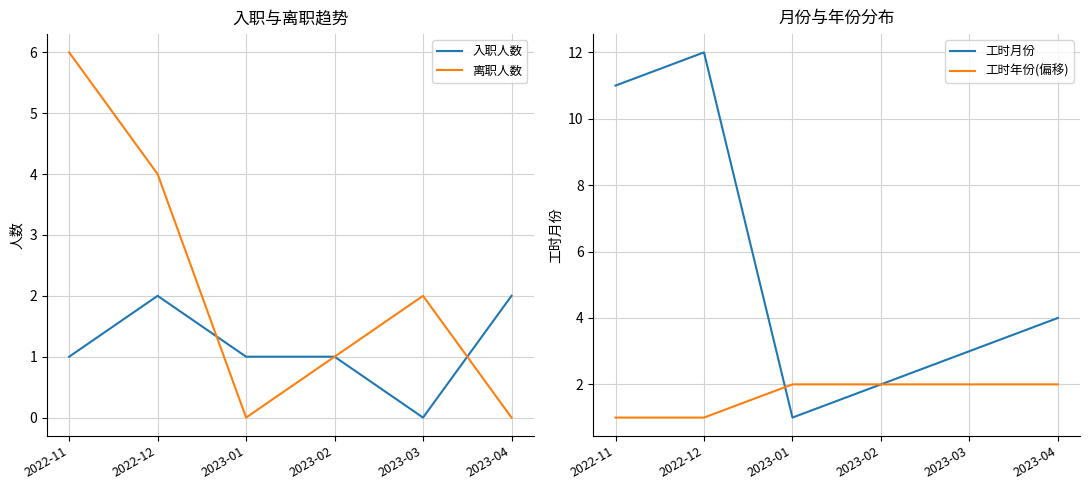

At 2023-04, list the series in order from smallest to largest.

离职人数, 入职人数, 工时年份(偏移), 工时月份